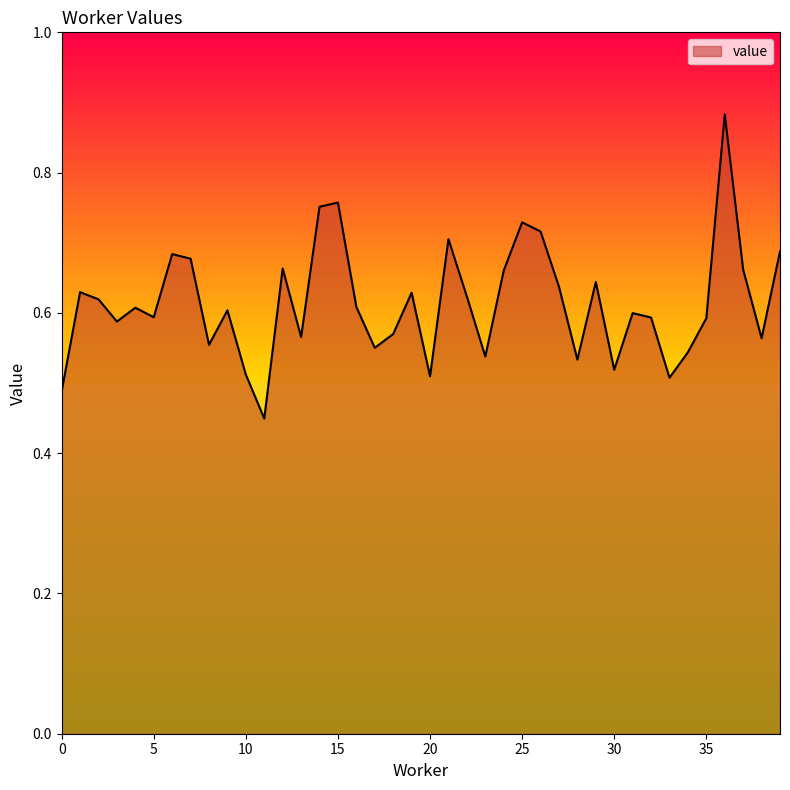

Which category has the highest value across all series?

36